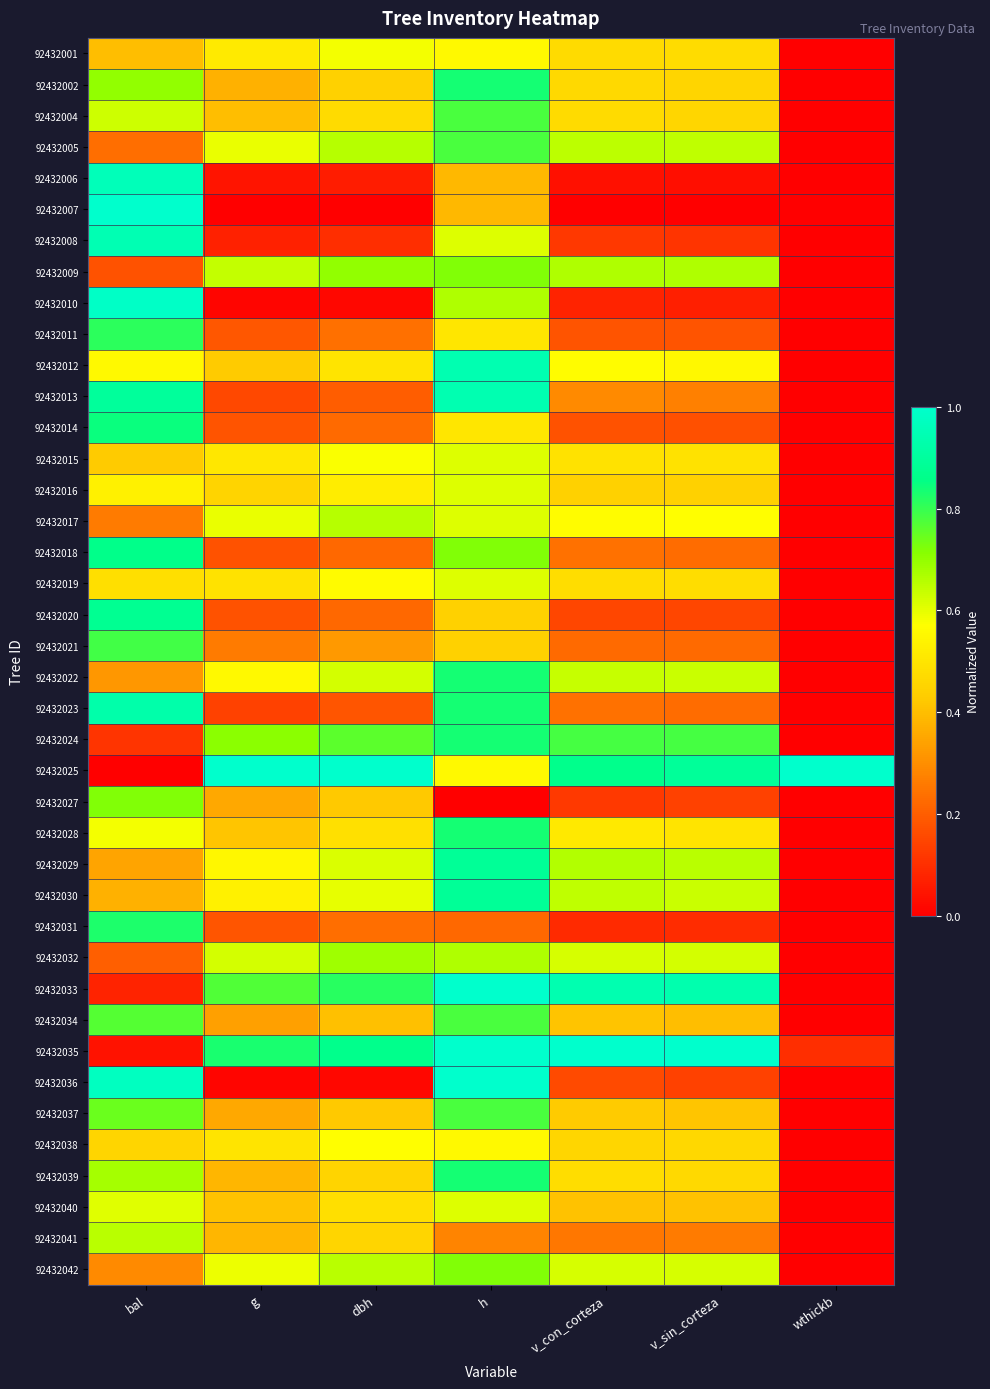

At how many categories does at least one series exceed 0?

7